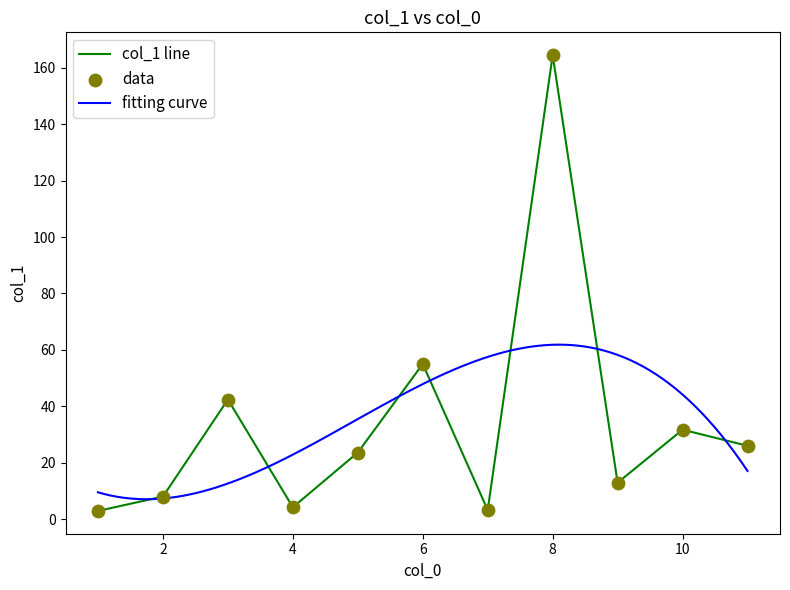

Which has a higher value, 4 or 6?

6